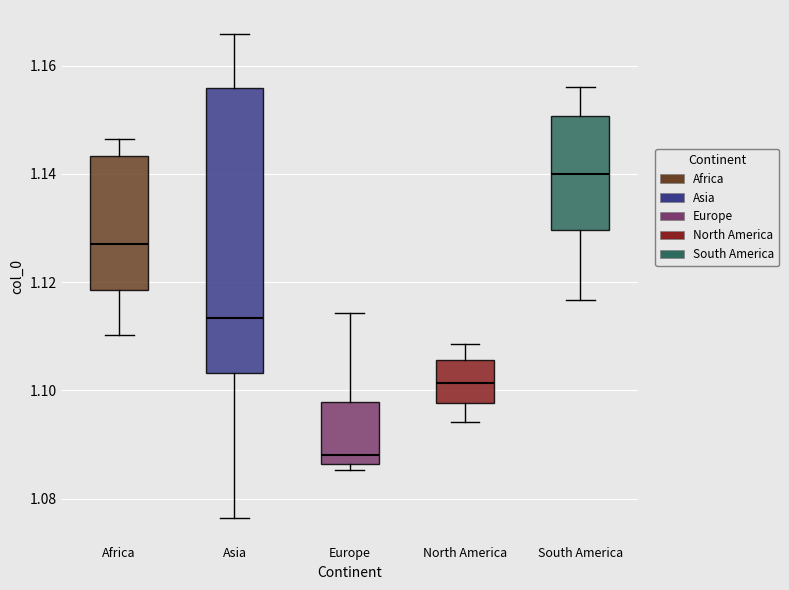

Reading left to right, read every box against the y-axis: the position of its median line, the range the box covers, and the ends of its whiskers. The values are not printed on the chart, so give them approximately, as read against the axis.

Africa: median 1.128, box 1.118 to 1.144, whiskers 1.110 to 1.146
Asia: median 1.114, box 1.104 to 1.156, whiskers 1.076 to 1.166
Europe: median 1.088, box 1.086 to 1.098, whiskers 1.086 (just below the box's lower edge) to 1.114
North America: median 1.102, box 1.098 to 1.106, whiskers 1.094 to 1.108
South America: median 1.140, box 1.130 to 1.150, whiskers 1.116 to 1.156